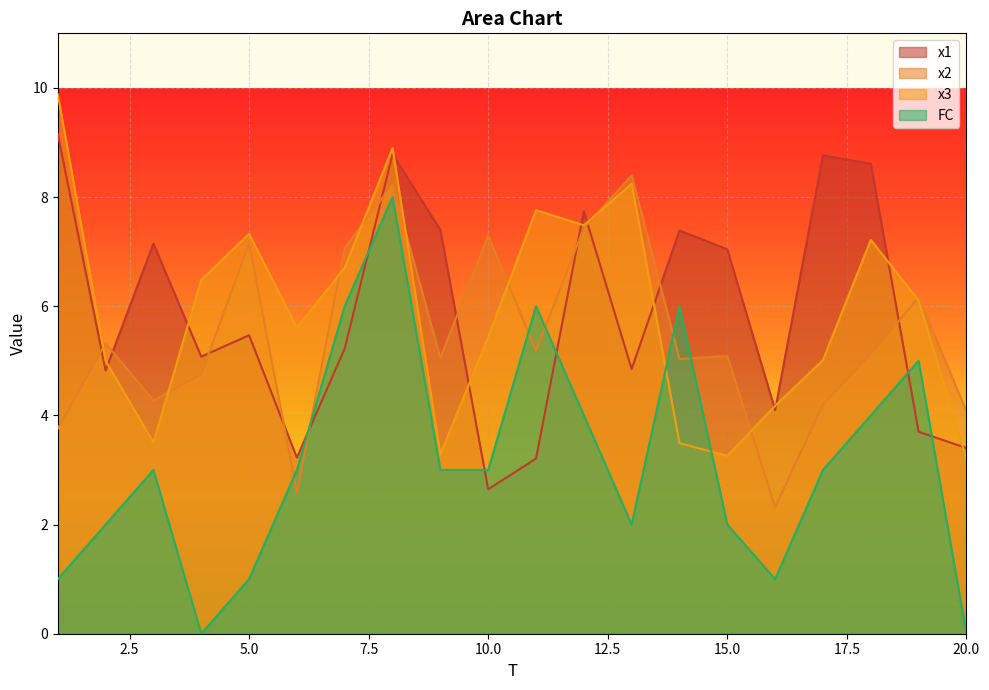

What is the total value across all series at 10.0?

18.4